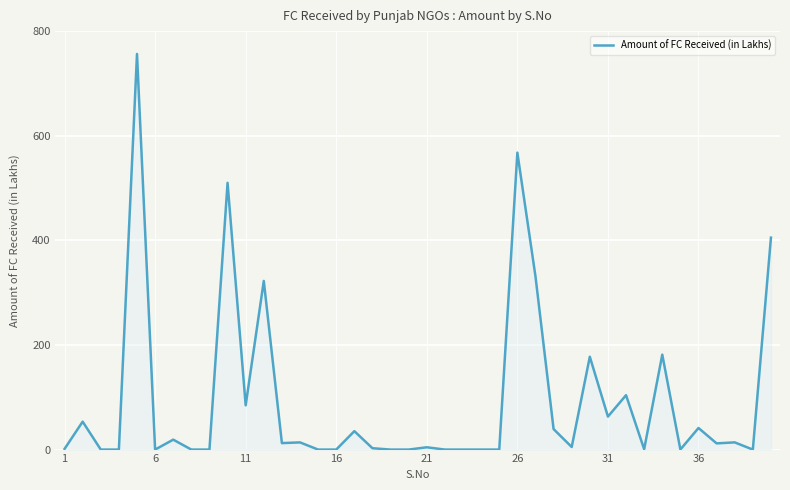

How many values are below 11?

20